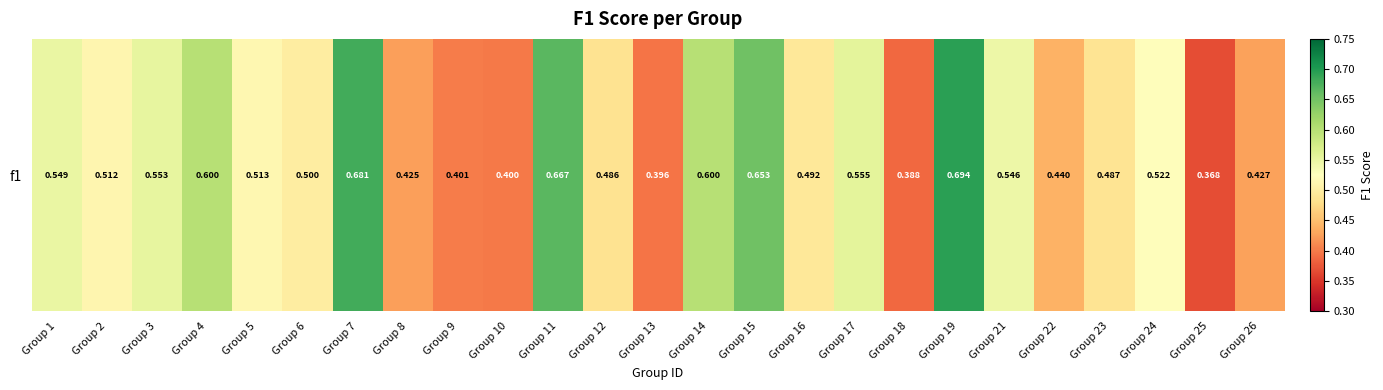

Rank the categories by value from lowest to highest.

Group 25, Group 18, Group 13, Group 10, Group 9, Group 8, Group 26, Group 22, Group 12, Group 23, Group 16, Group 6, Group 2, Group 5, Group 24, Group 21, Group 1, Group 3, Group 17, Group 4, Group 14, Group 15, Group 11, Group 7, Group 19